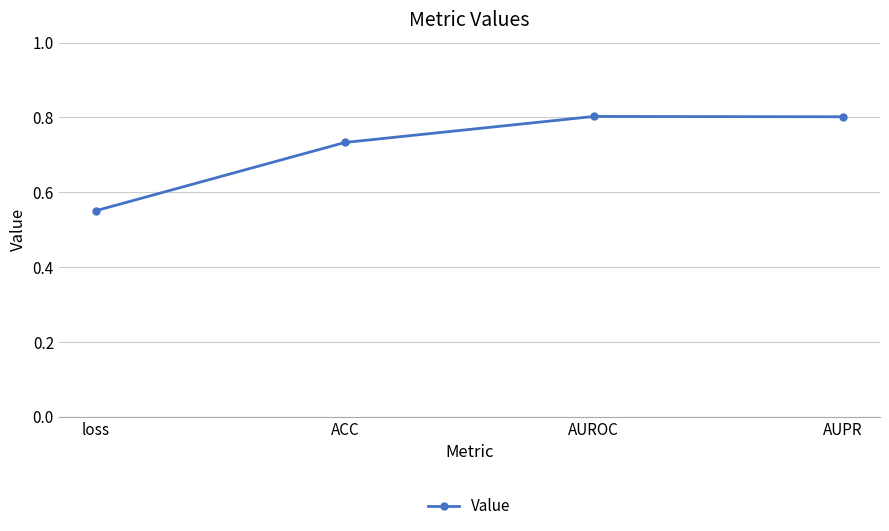

What is the sum of the values at ACC and AUROC?

1.5